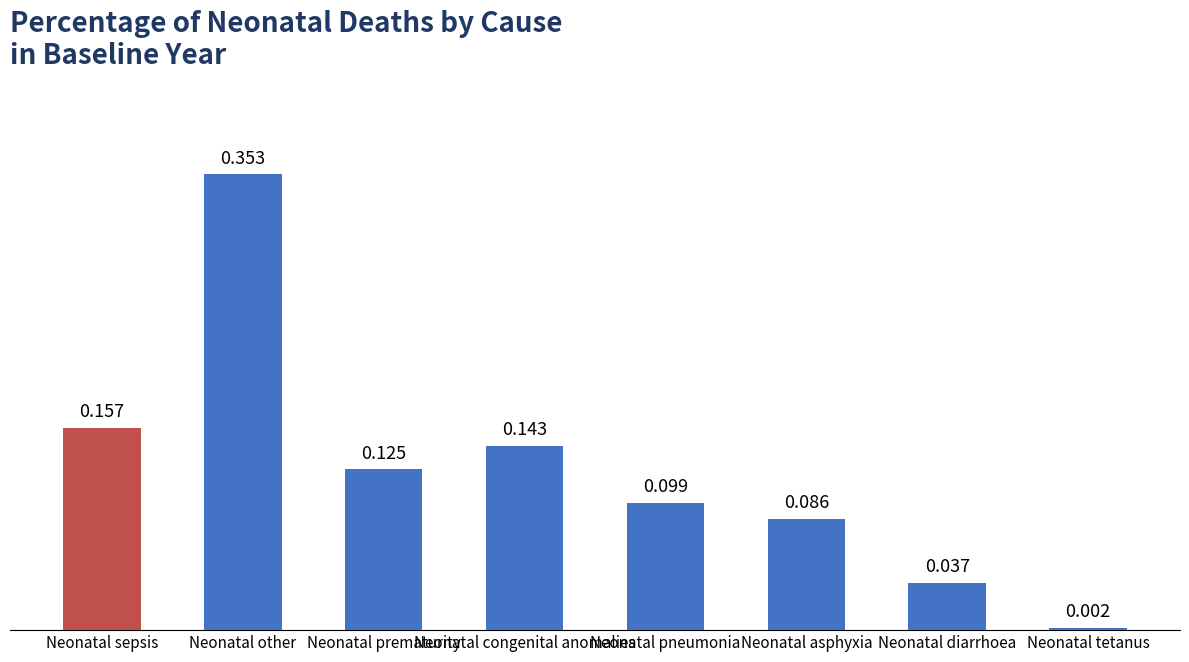

Between Neonatal tetanus and Neonatal other, which is larger?

Neonatal other